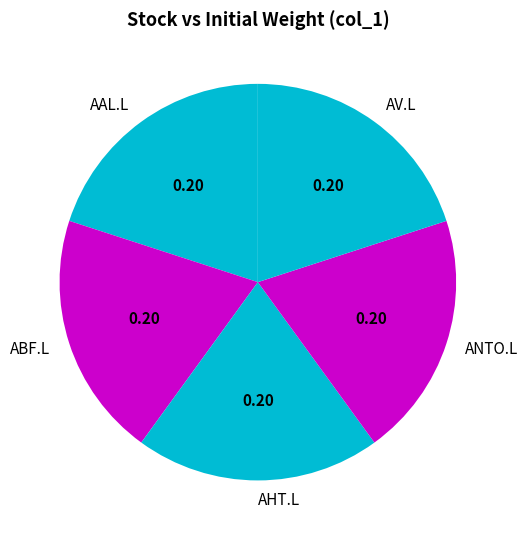

How many segments does this pie chart have?

5